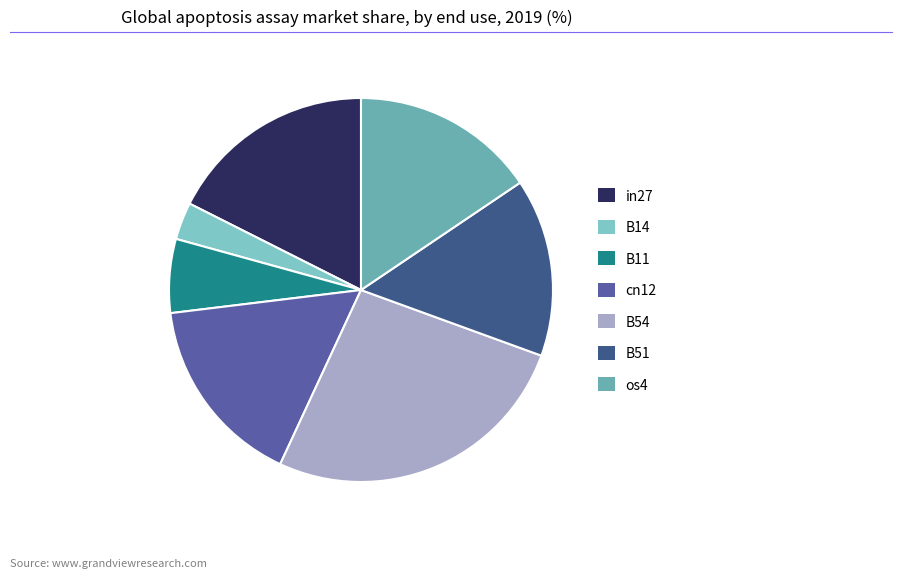

What percentage do B14 and B11 together represent?

9.4%